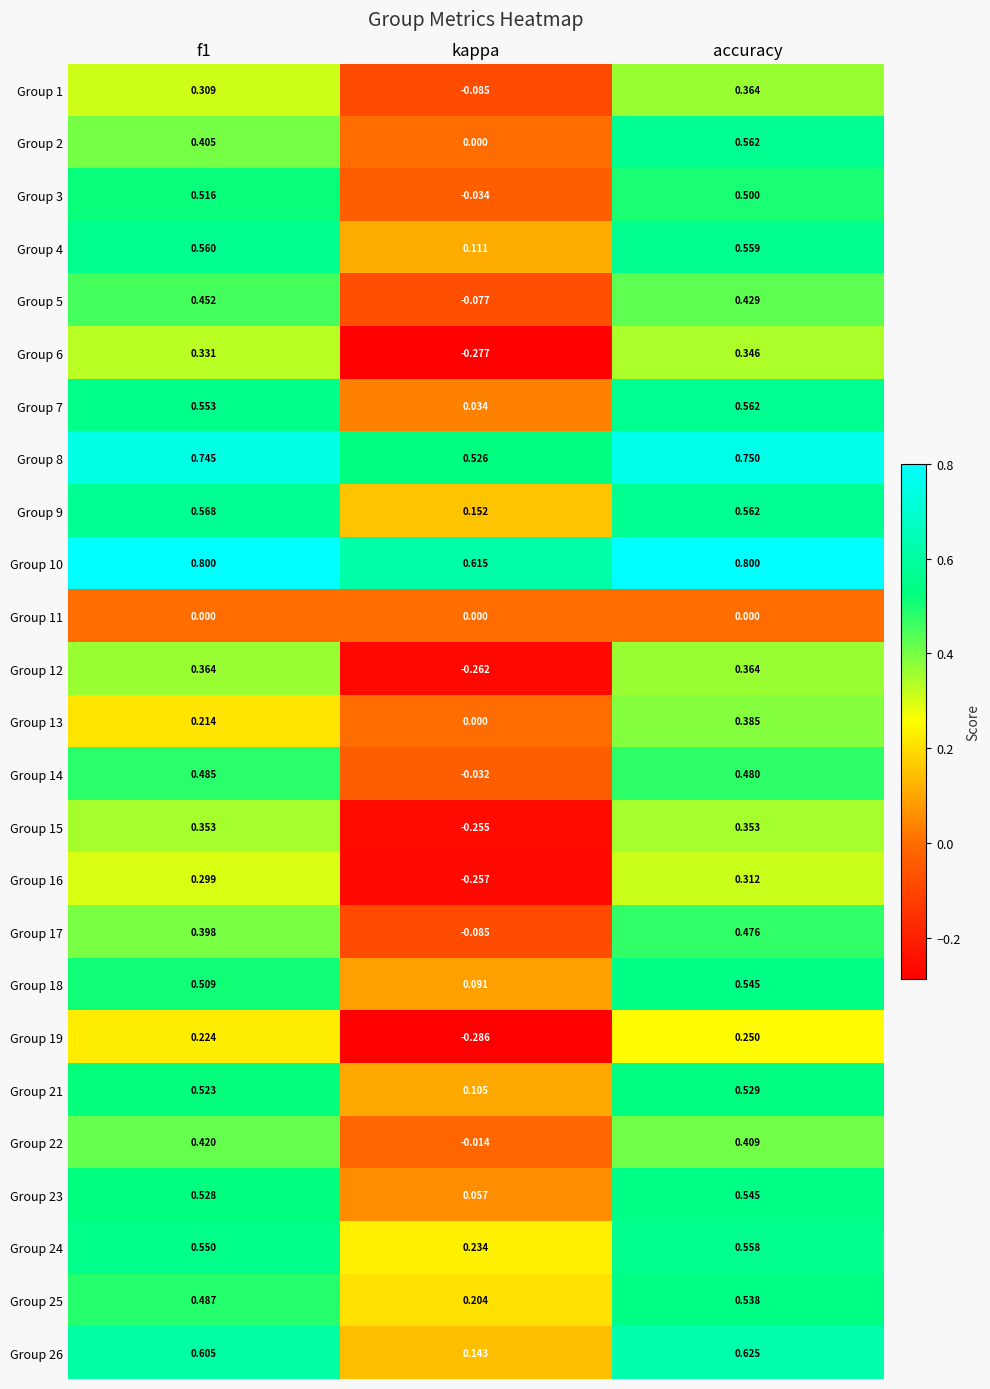

Which series has the largest total across all categories?

Group 10